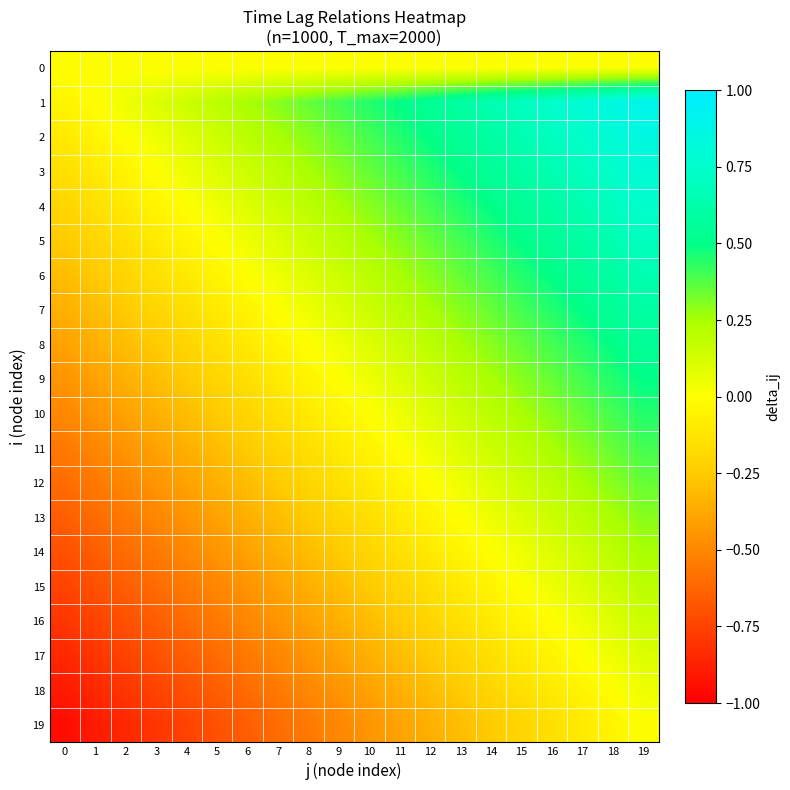

Between 11 and 13, which is larger?

11